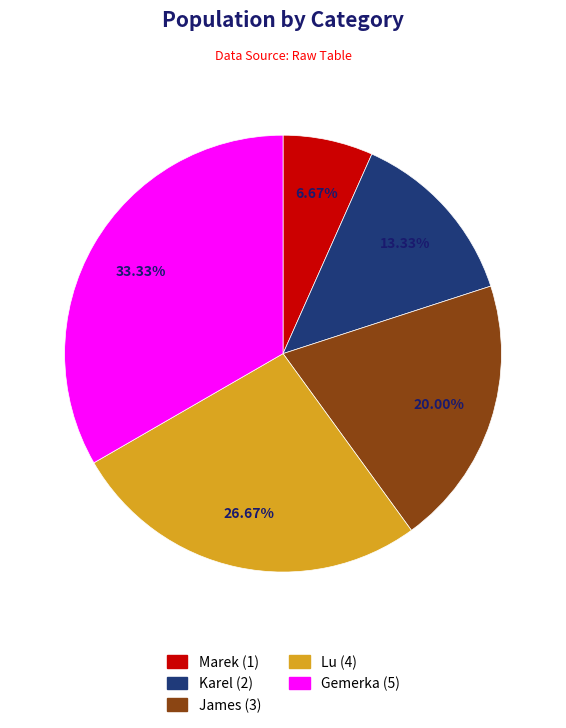

To the nearest percent, what is the average slice percentage?

20%